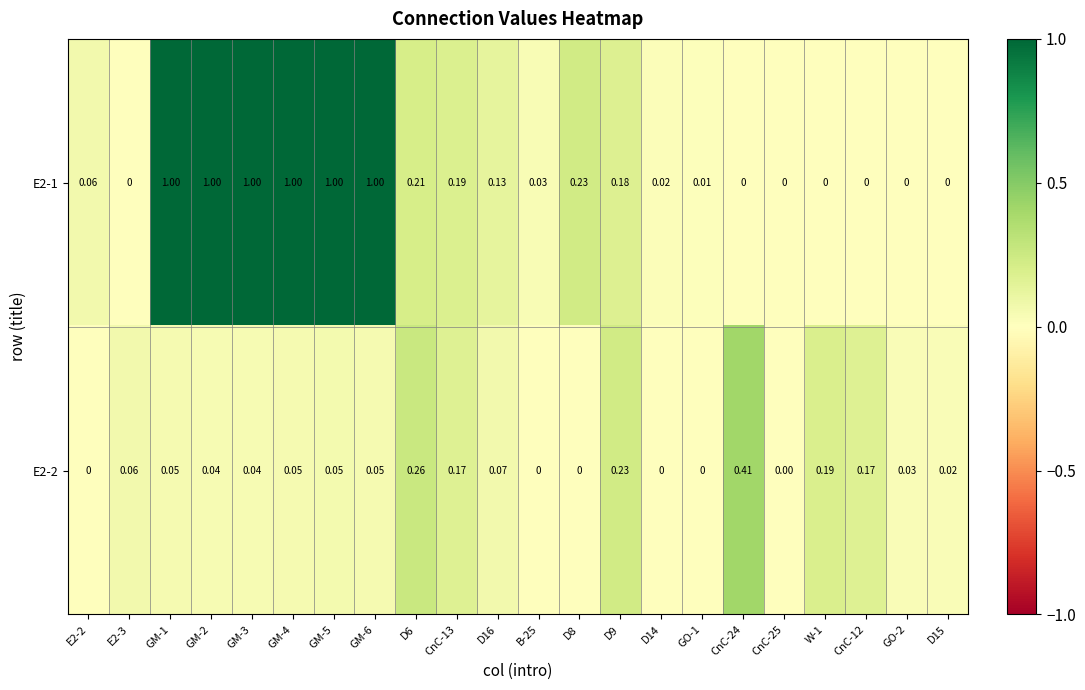

Is the value of E2-1 at GO-2 greater than the value of E2-2 at GM-3?

No